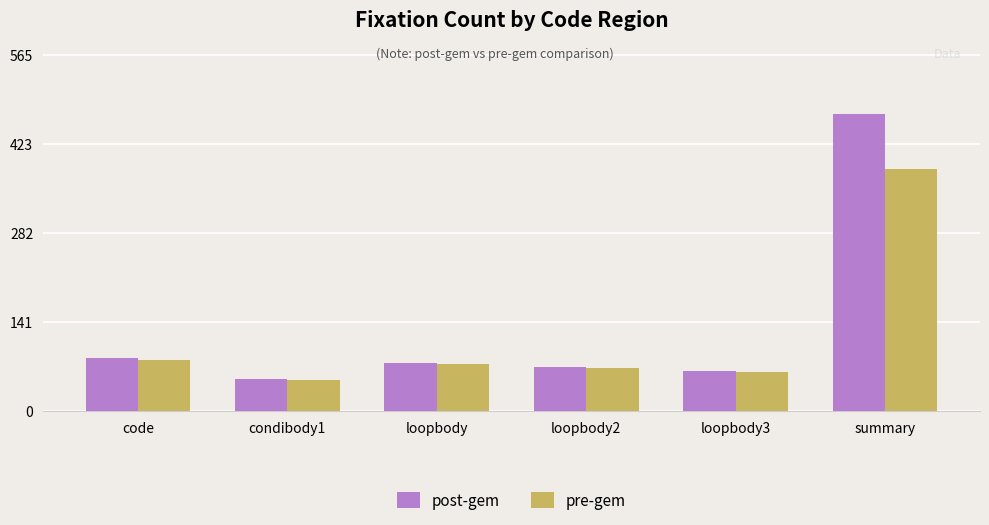

True or false: post-gem has a value of 22 at code.

False